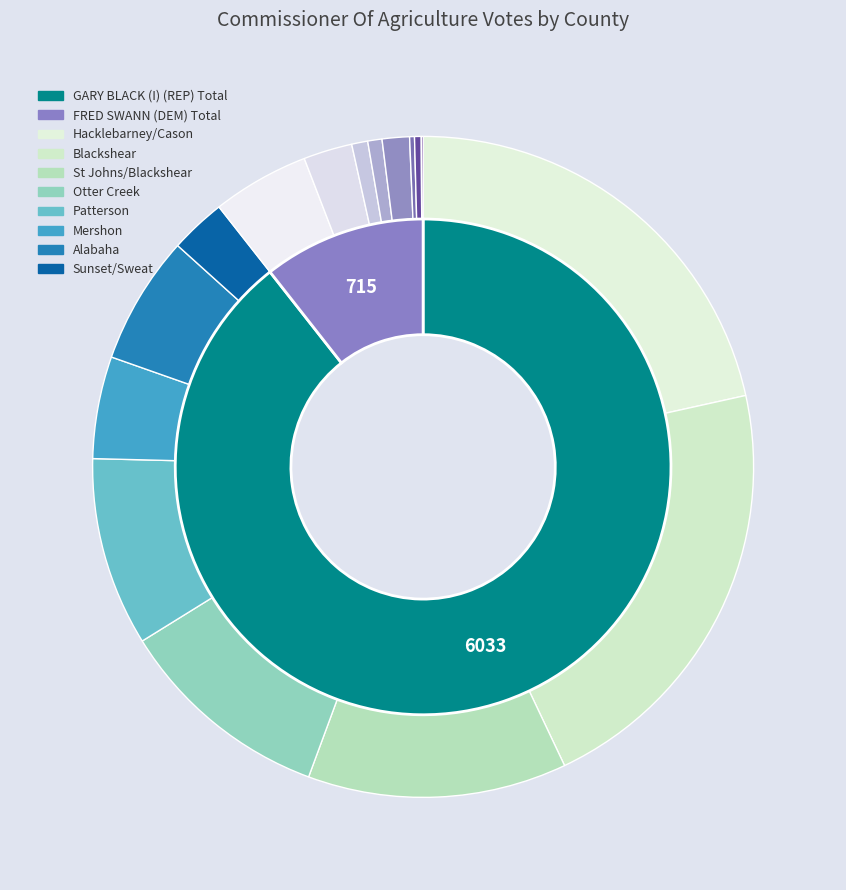

Is it true that Patterson is 7% of the pie?

False